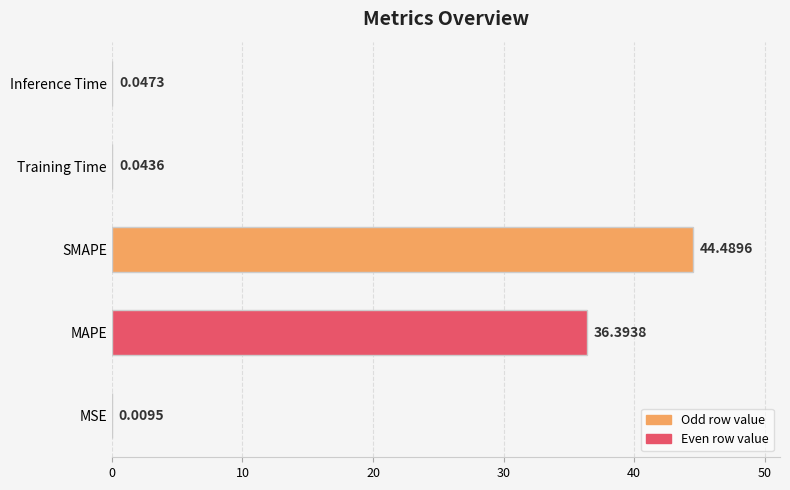

What is the sum of all values?

81.0